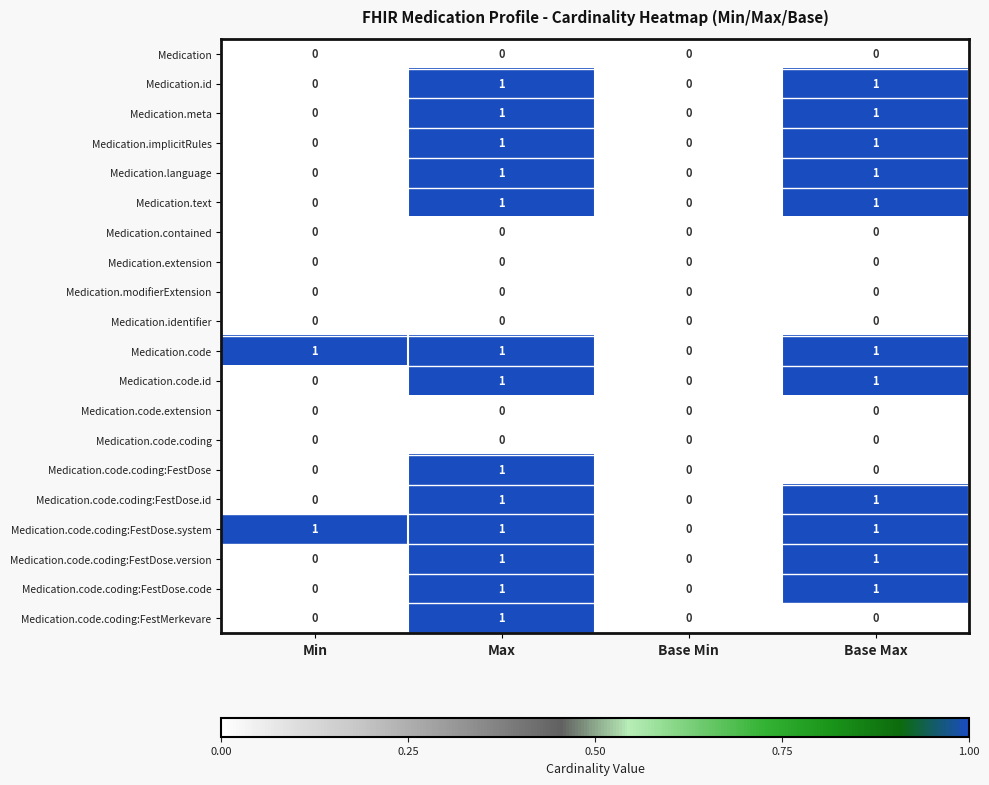

The value of Medication.code.coding:FestDose.id at Min is 1. True or false?

False